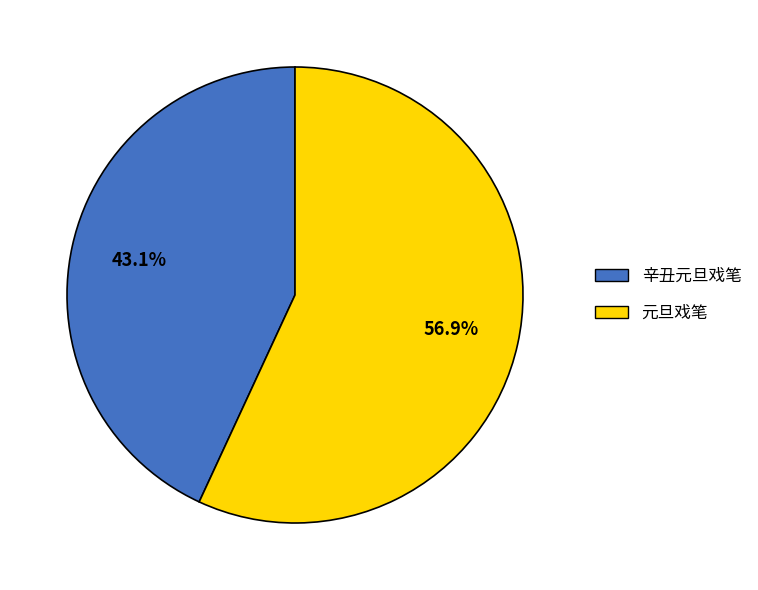

Which category has the smallest portion of the pie?

辛丑元旦戏笔